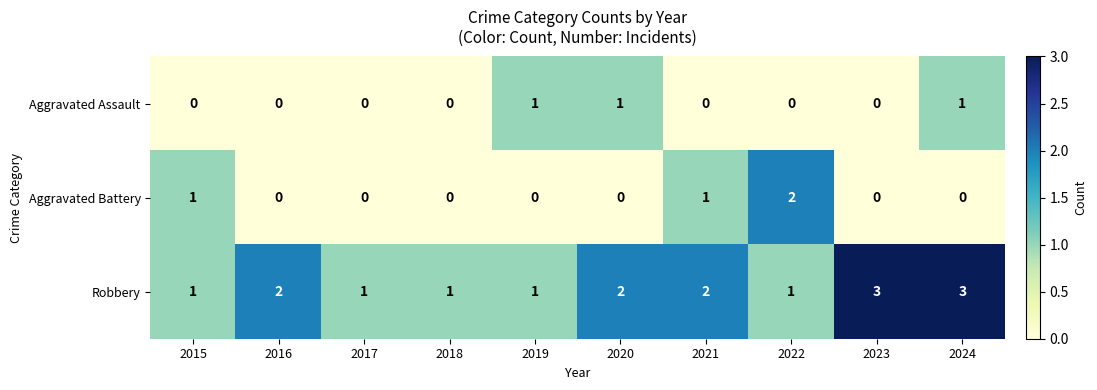

True or false: Aggravated Assault has a value of 1 at 2024.

True